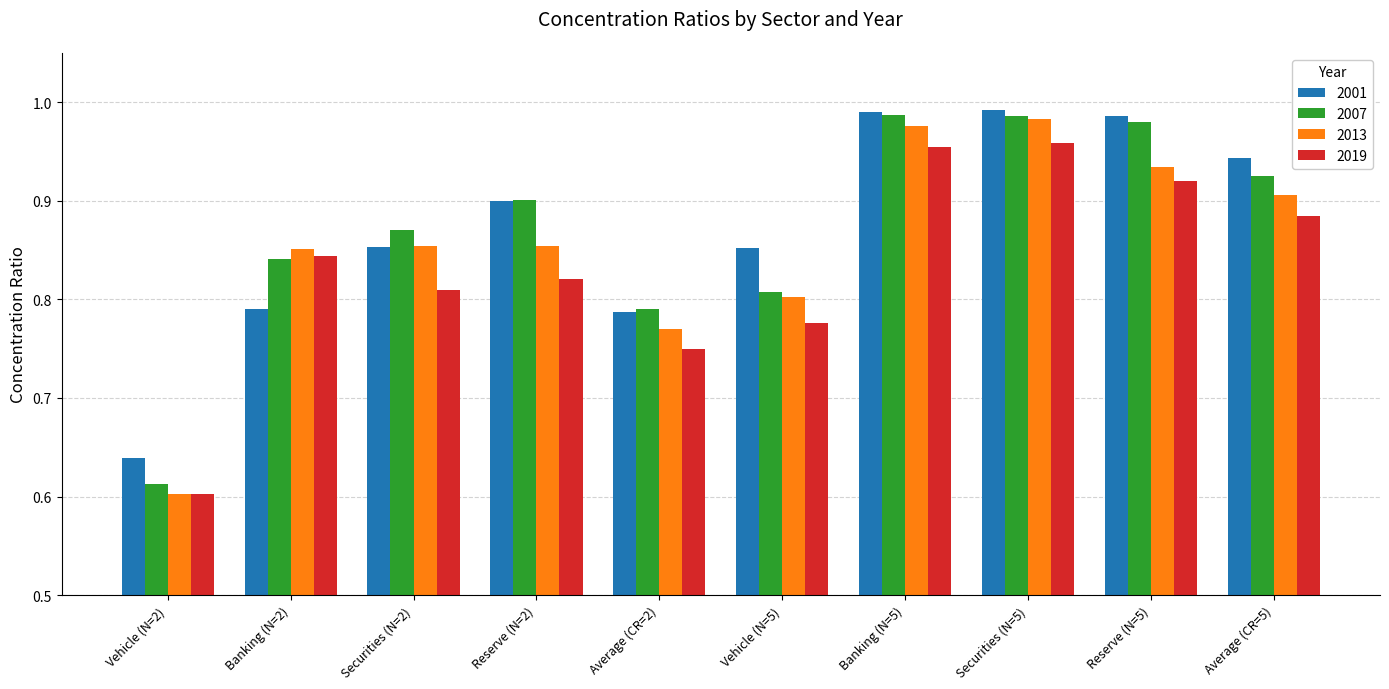

Which label corresponds to the smallest value in the chart?

Vehicle (N=2)